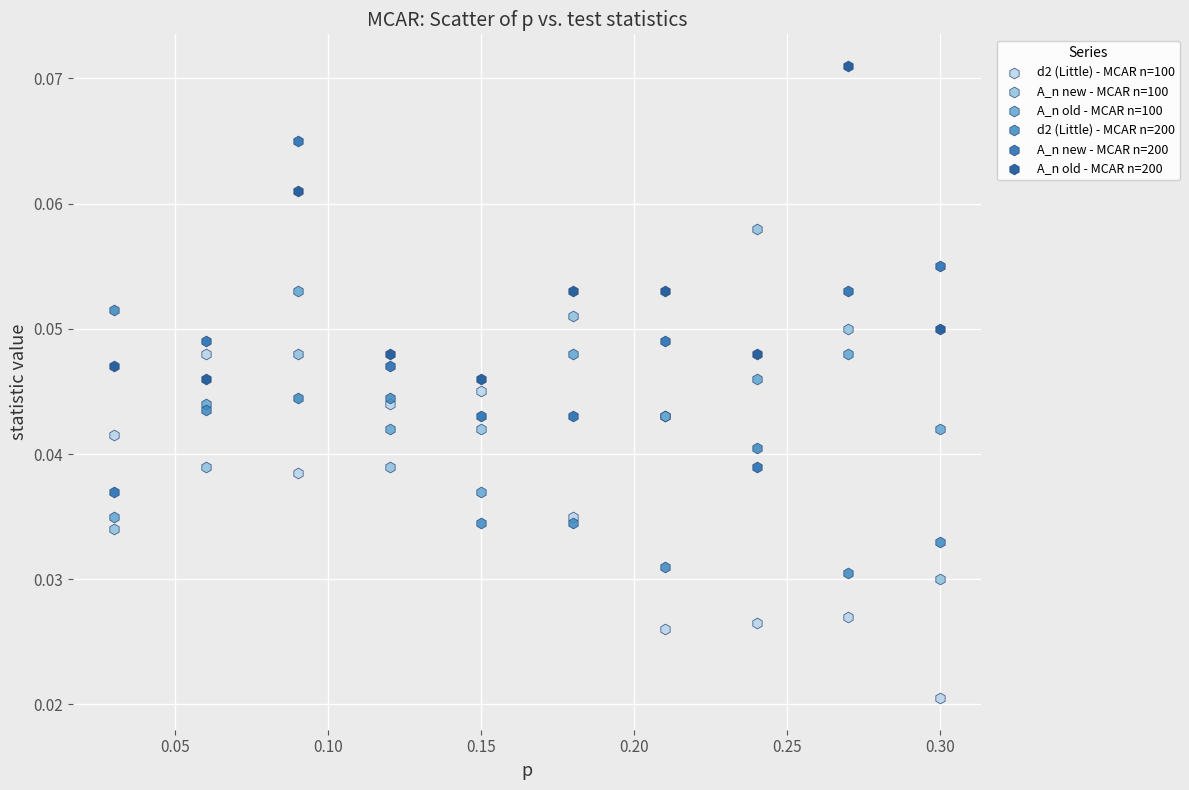

Which series contains the lowest Y value?

d2 (Little) - MCAR n=100